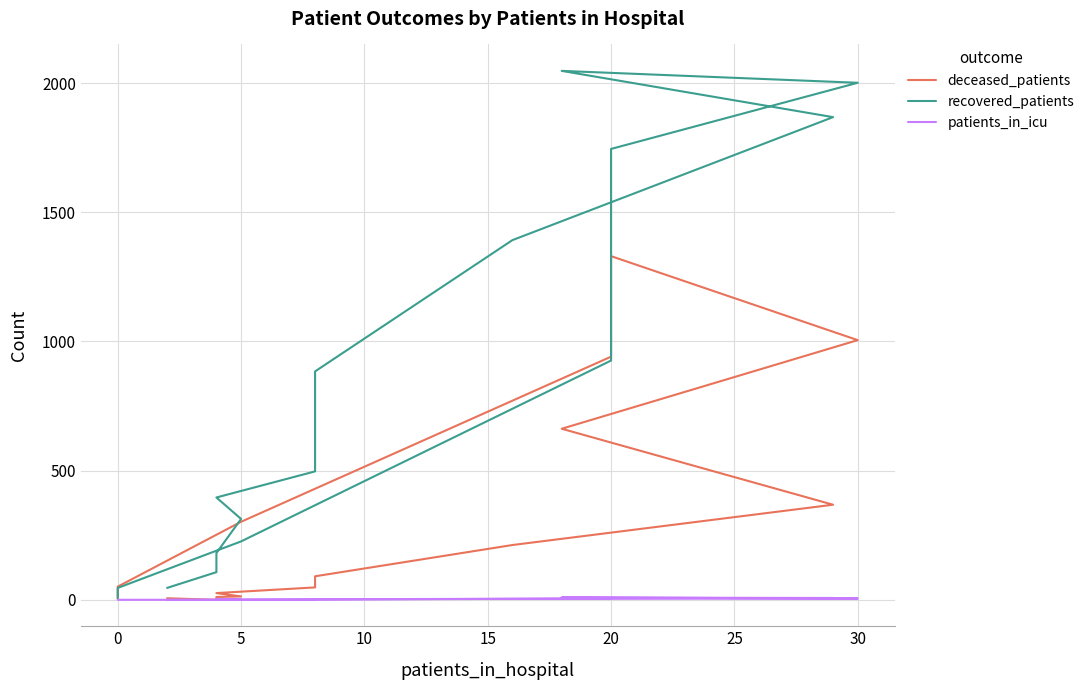

At how many categories does at least one series exceed 1122?

5